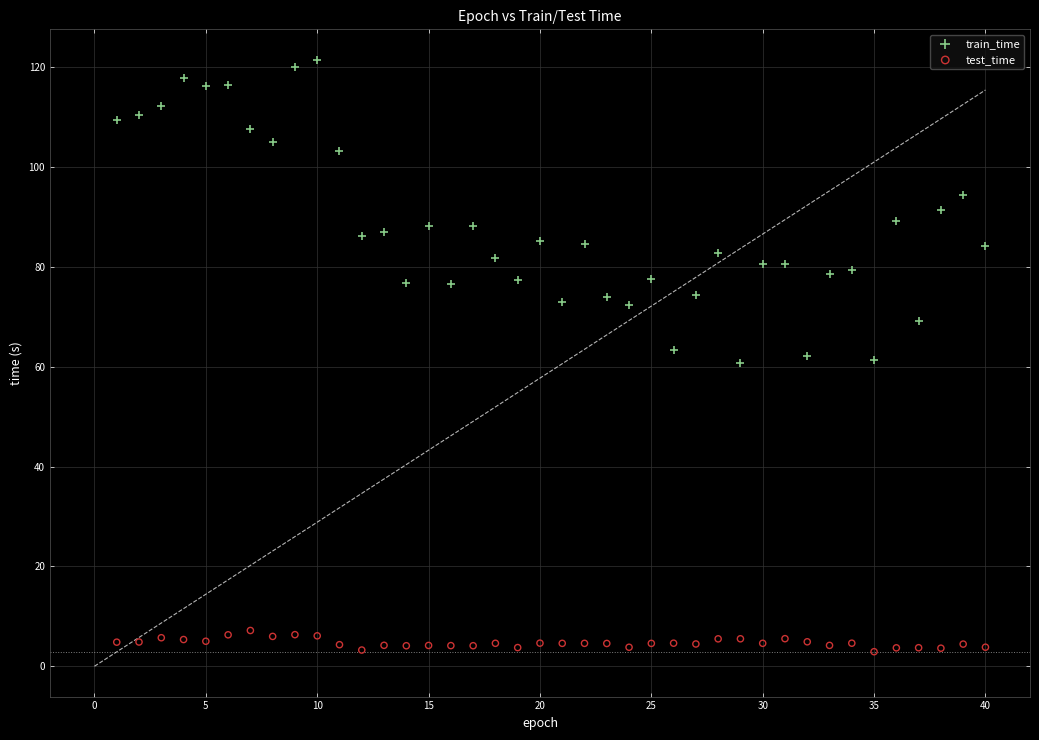

What are all the series names shown in the legend?

train_time, test_time